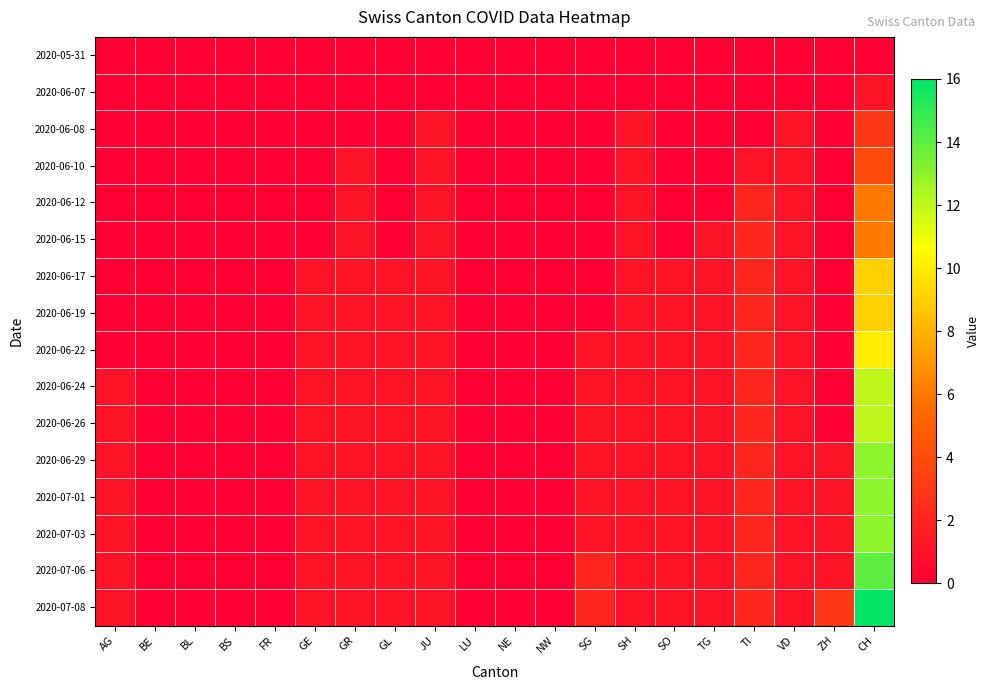

What is the spread (max minus min) of values at TG?

1